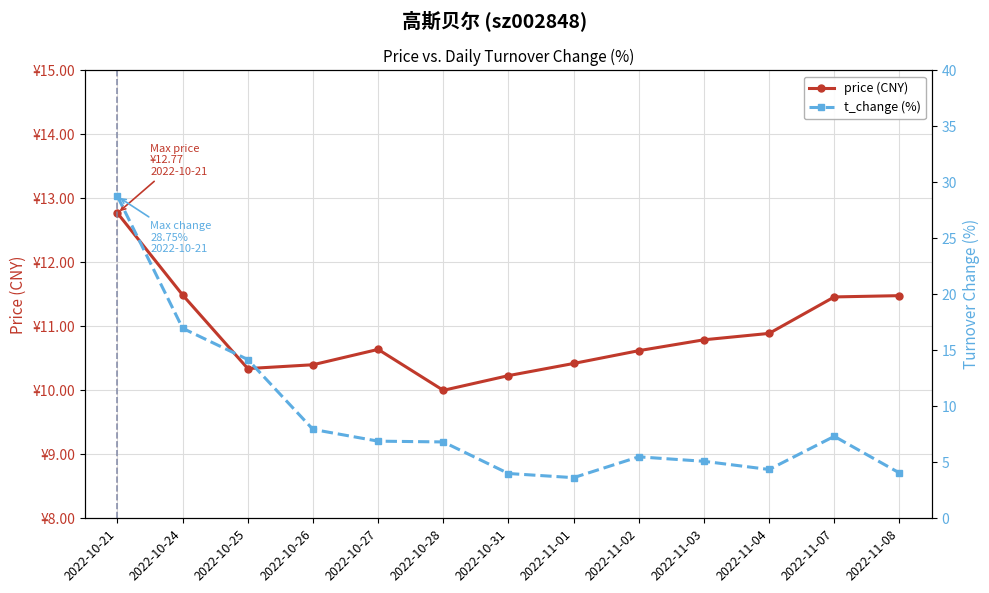

What is the total value across all series at 2022-11-03?

15.9